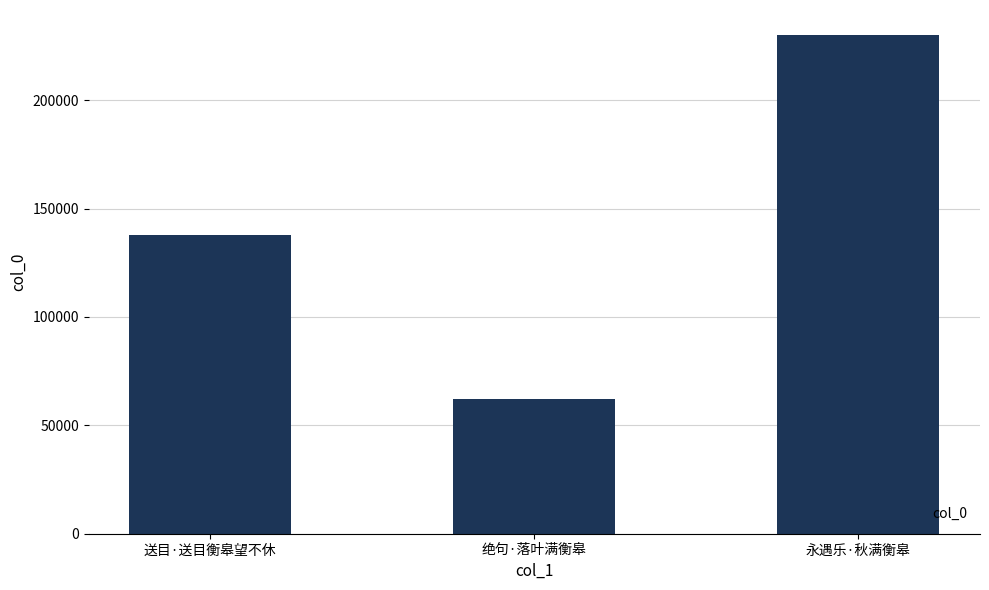

Reading left to right, extract all data points from this chart.

137970	61943	230109